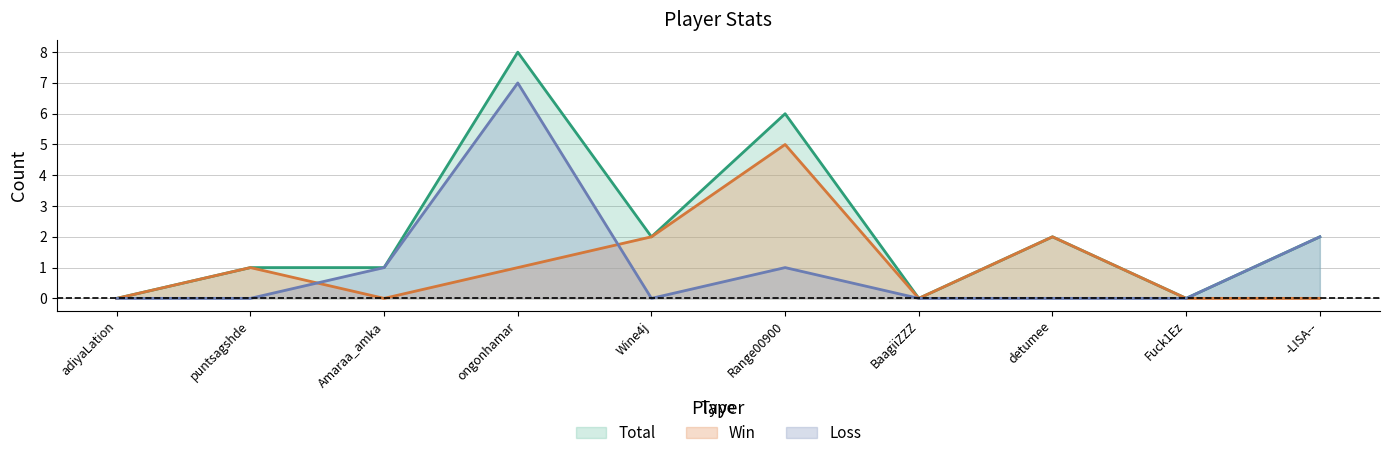

Count the number of categories in the chart.

10